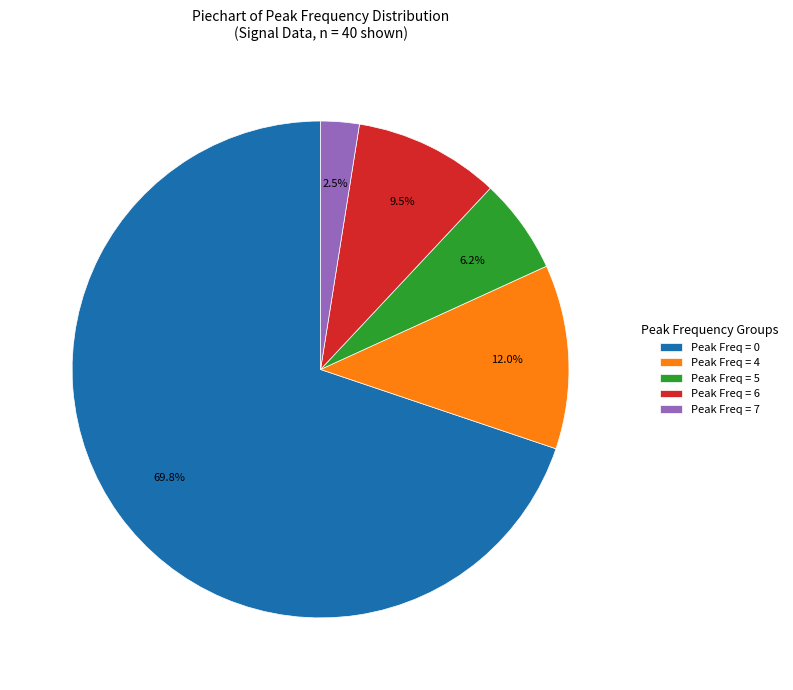

Is Peak Freq = 0 the majority of the pie?

Yes